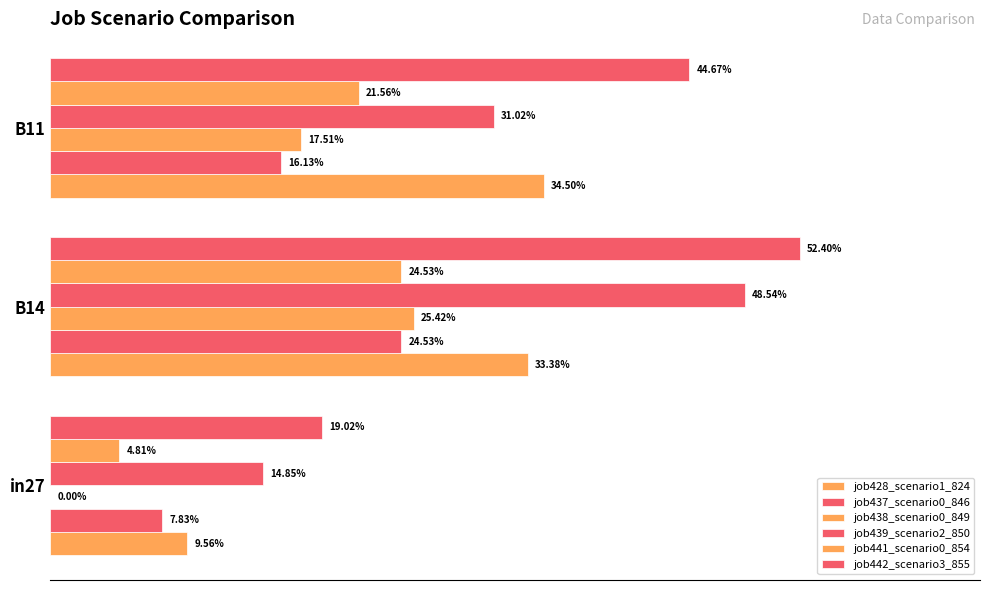

What is the average value of the job428_scenario1_824 series?

0.3